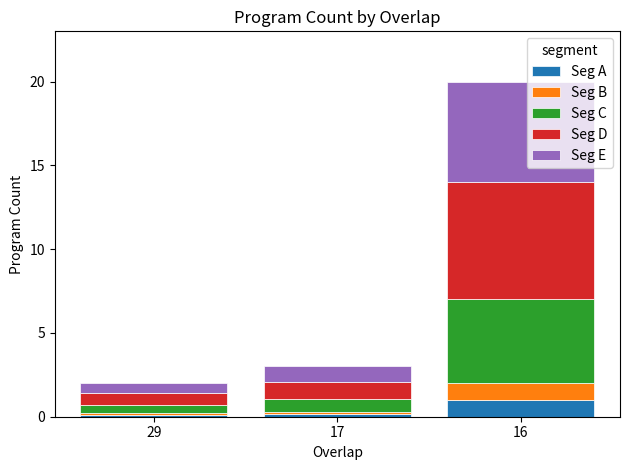

At which category is the sum across all series the highest?

16